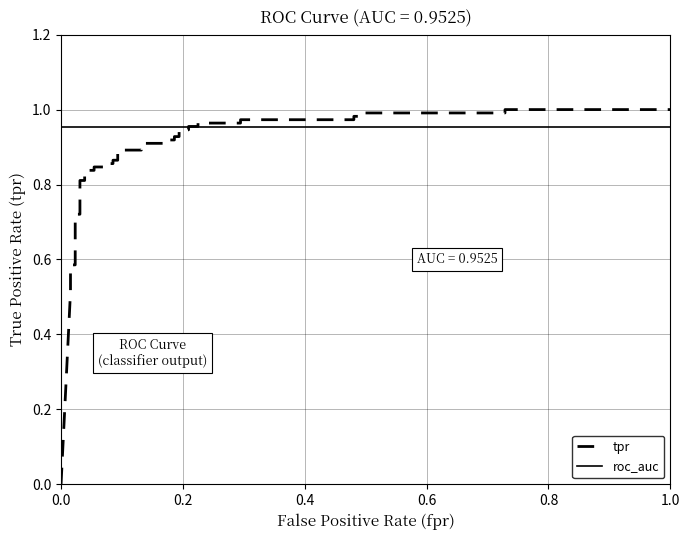

What is the maximum value for tpr?

1.0